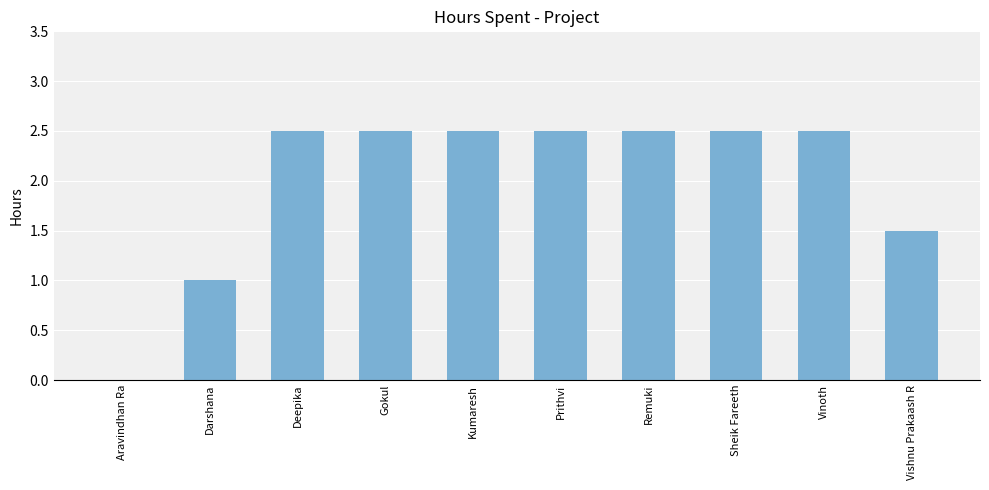

What is the sum of the values at Prithvi and Darshana?

3.5